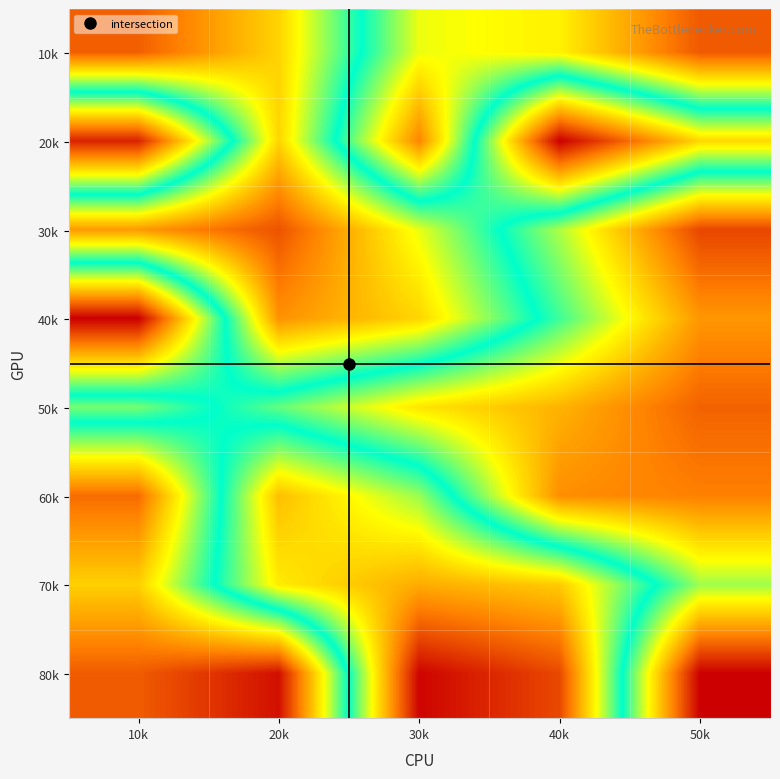

At how many categories does at least one series exceed 170717687?

4